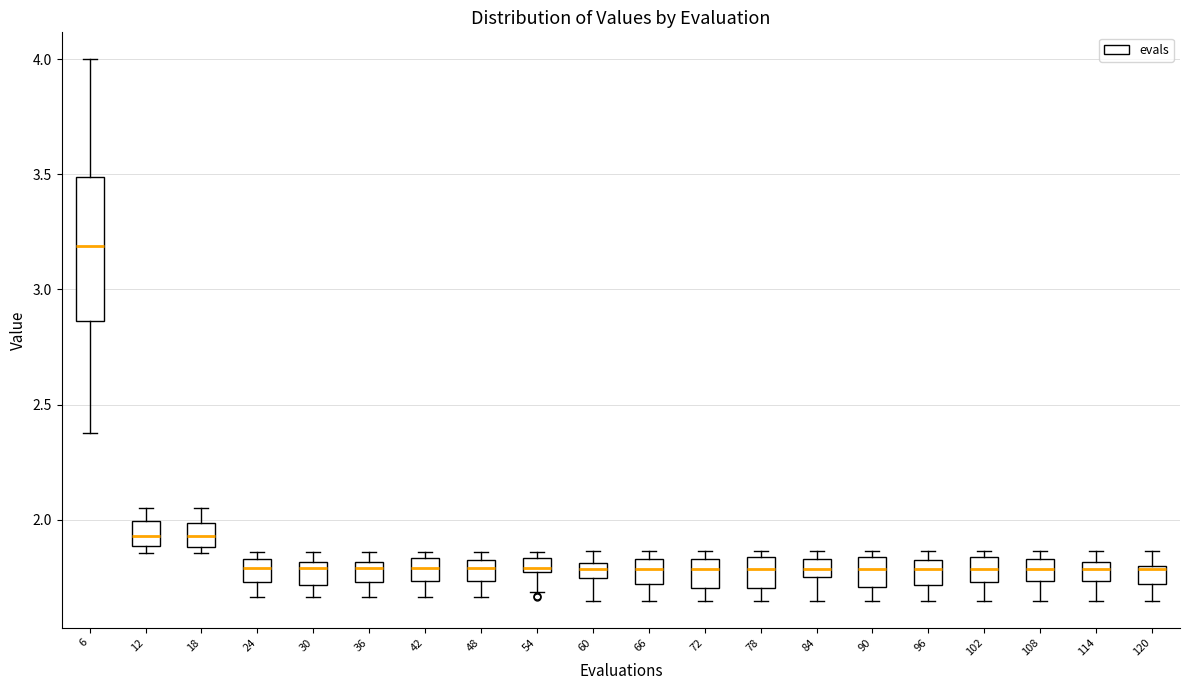

Which box is the tallest, from its lower edge to its upper edge?

6